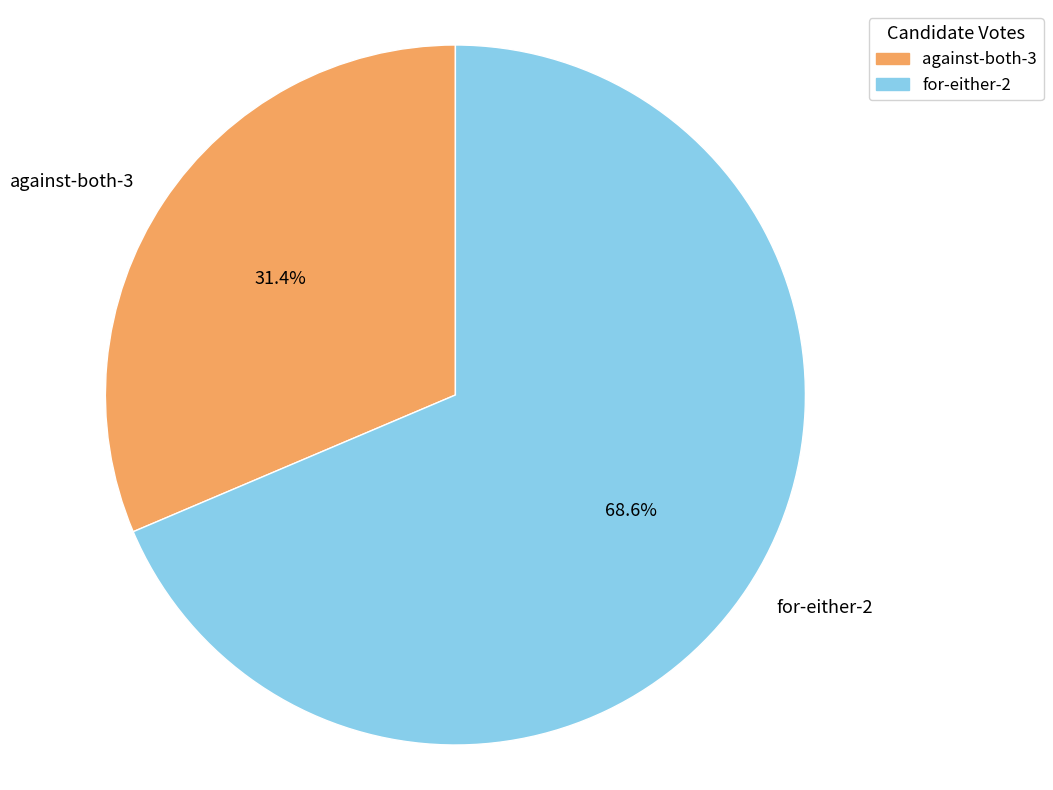

What is the ratio of the value at against-both-3 to the value at for-either-2?

0.5